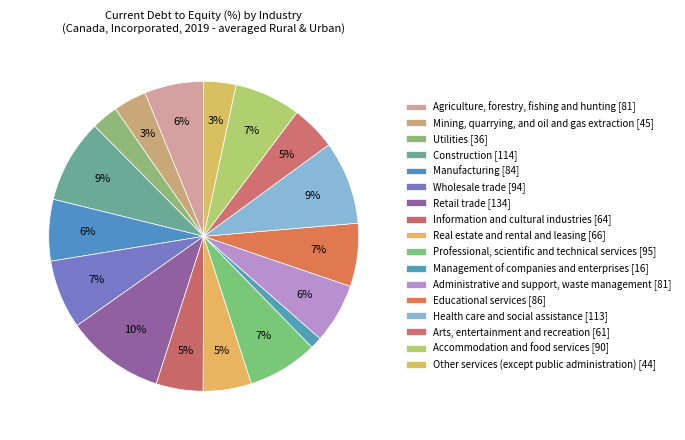

Count the number of slices in the pie.

17